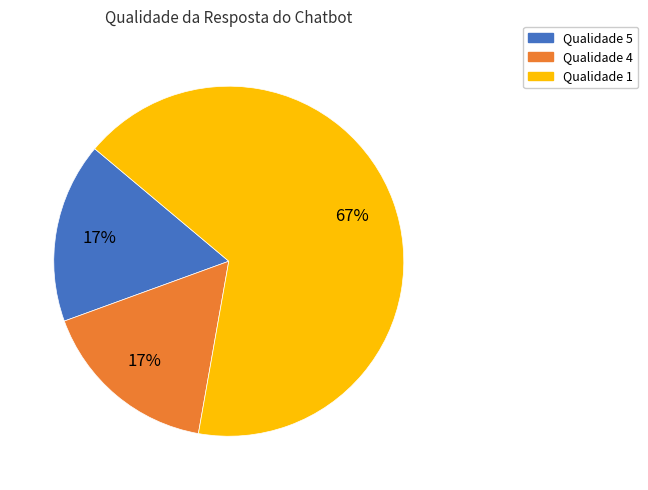

Does any single category account for the majority?

Yes